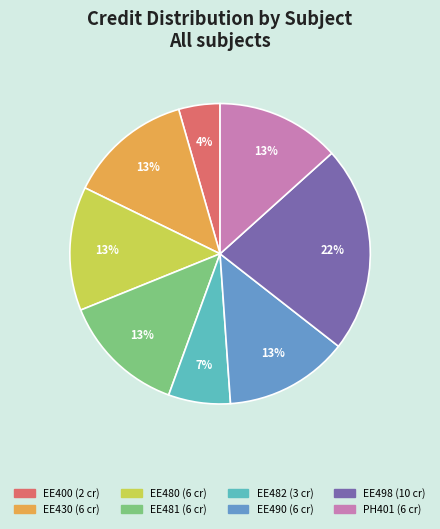

The EE498 slice represents 29% of the pie. True or false?

False